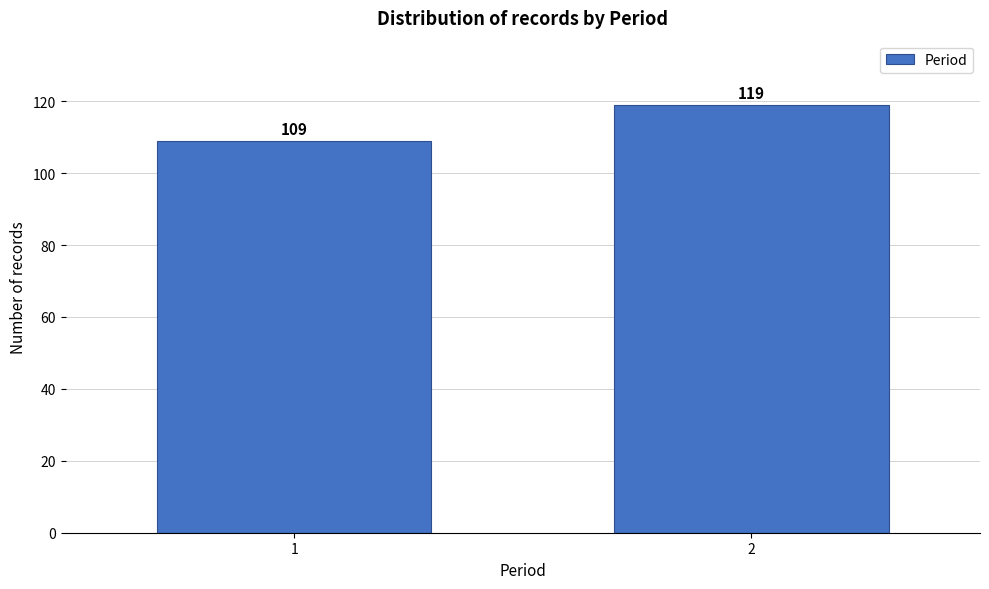

Reading left to right, extract all data points from this chart.

1=109	2=119